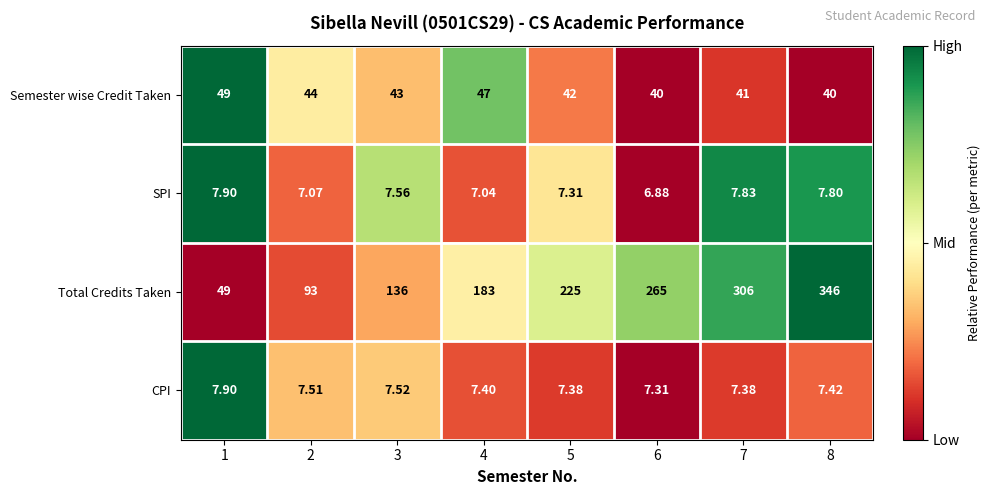

Which series changed the most between 3 and 5?

Total Credits Taken